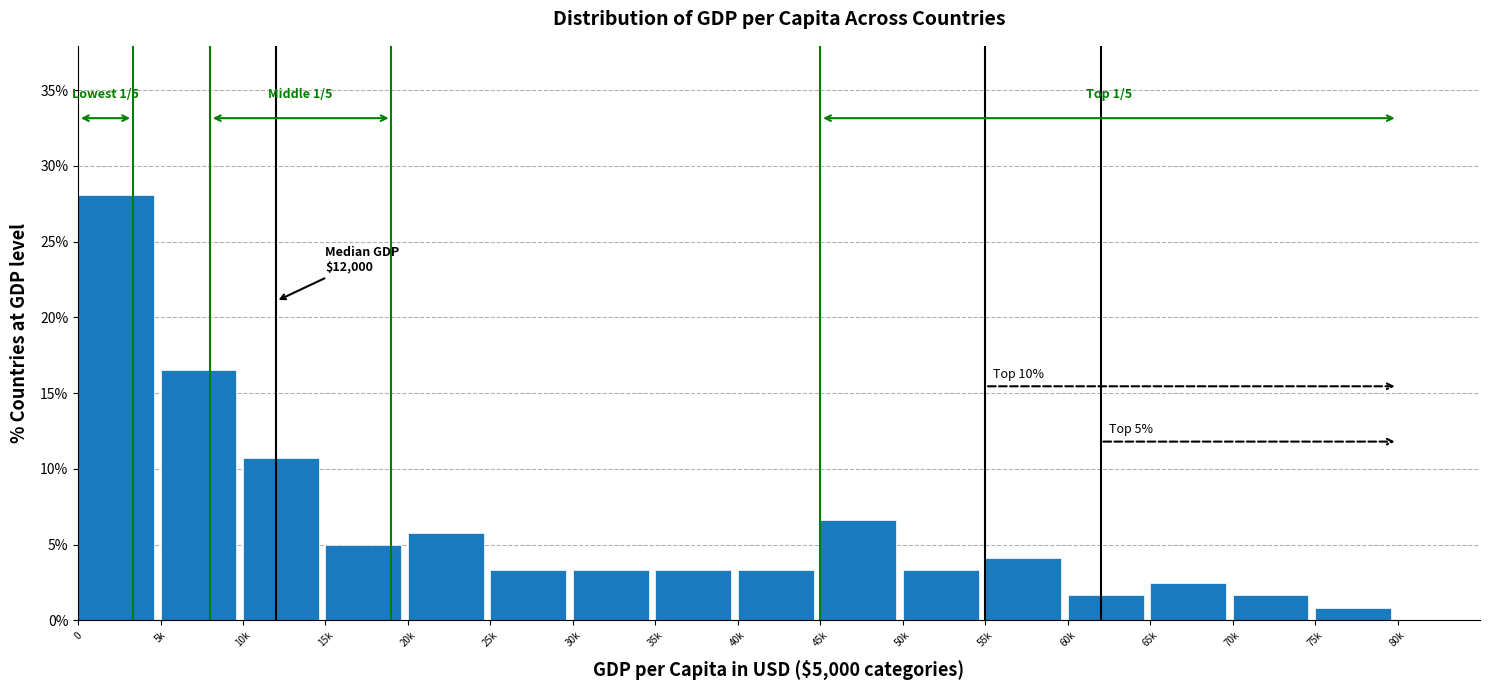

Reading left to right, extract all data points from this chart.

28.1	16.5	10.7	5.0	5.8	3.3	3.3	3.3	3.3	6.6	3.3	4.1	1.7	2.5	1.7	0.8